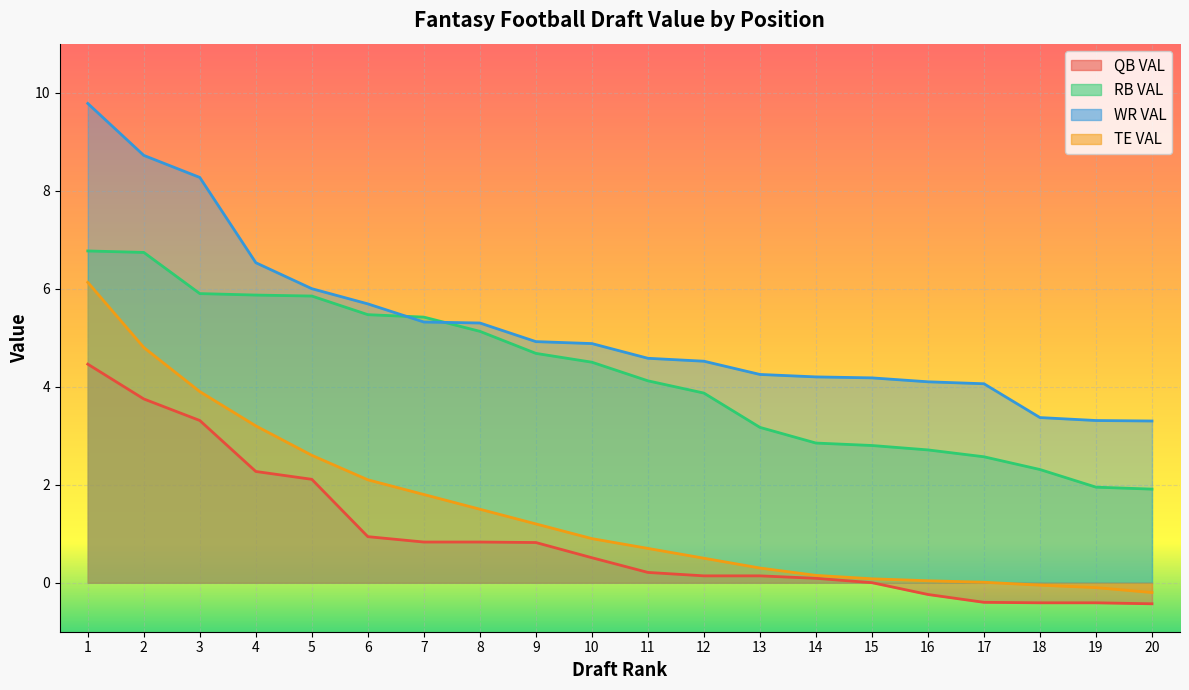

Which series has the widest spread of values?

WR VAL